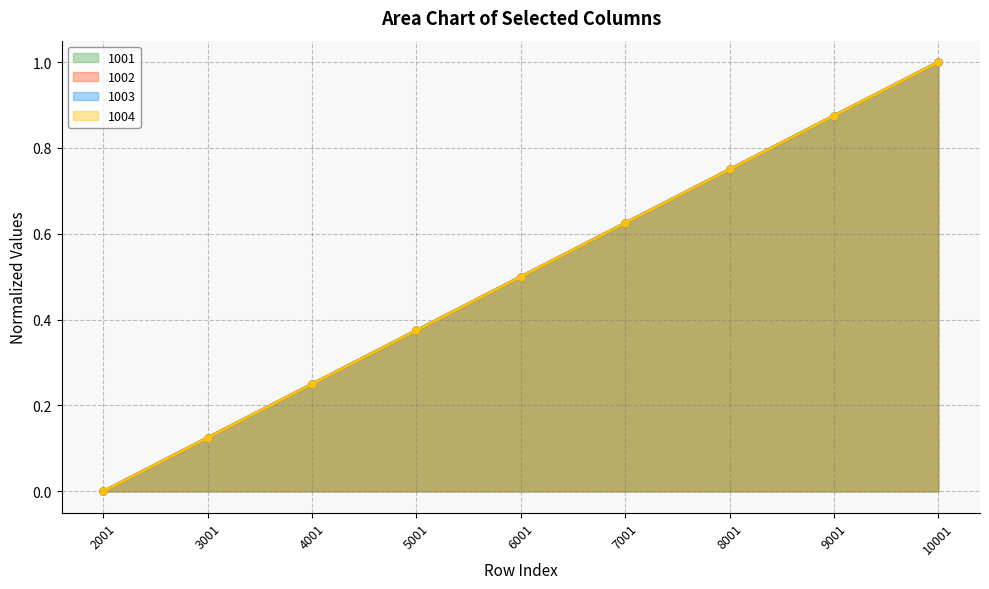

List the series in order of their peak value, highest first.

1001, 1002, 1003, 1004